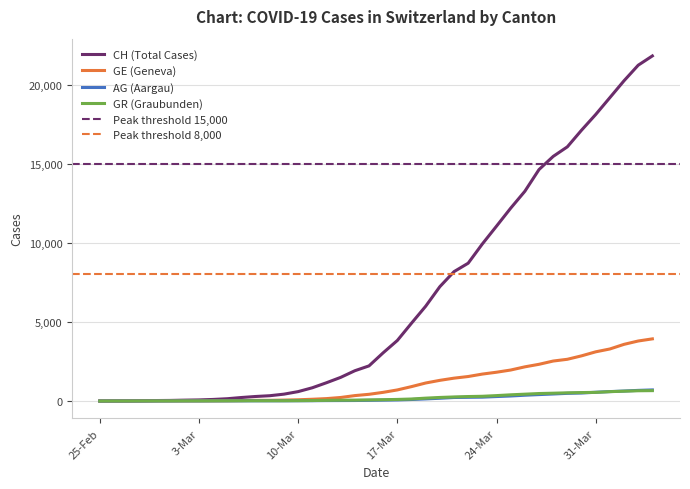

How many lines are shown in the chart?

4